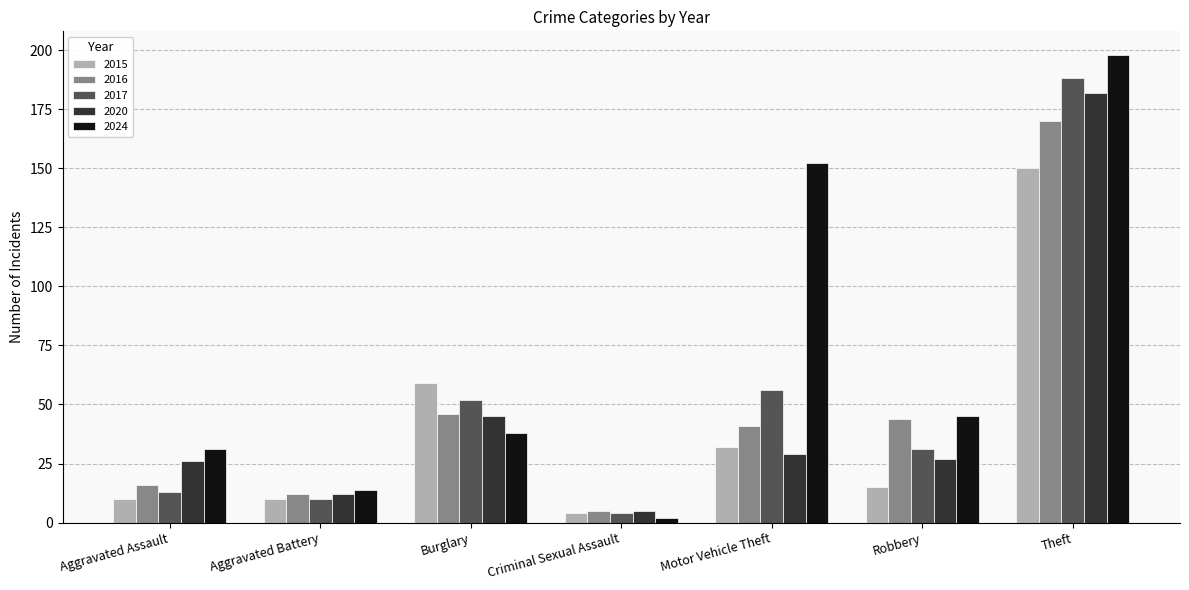

The value of 2024 at Theft is 48. True or false?

False